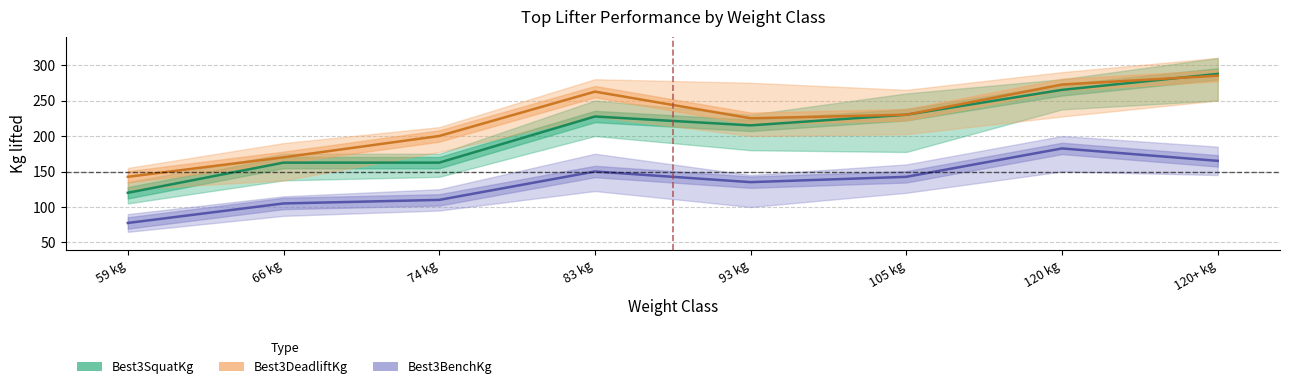

What is the difference between the second highest and minimum values in the Best3SquatKg series?

145.0